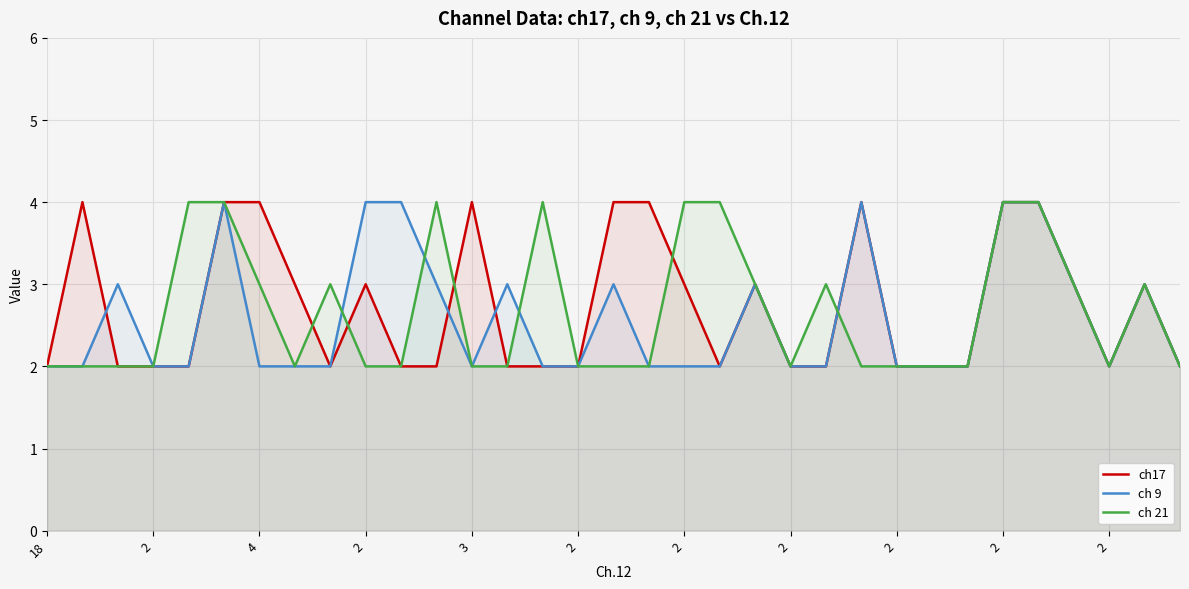

True or false: ch 9 and ch 21 intersect in this chart.

True